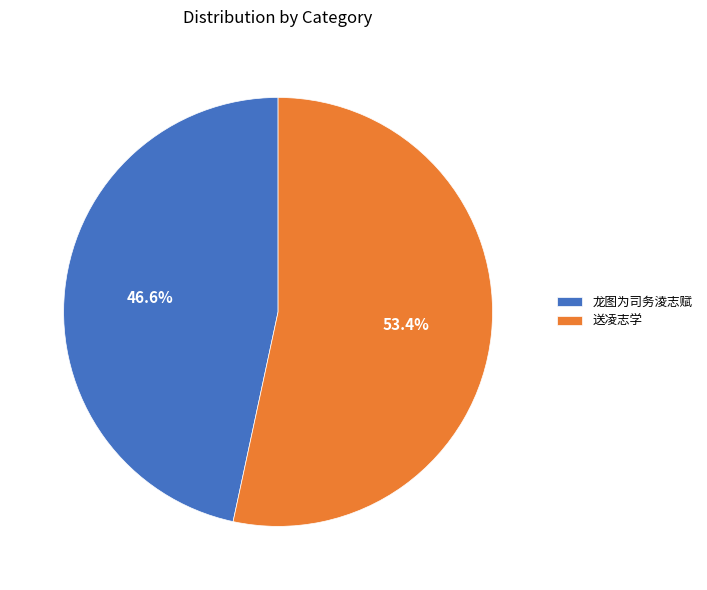

What is the ratio of the value at 送凌志学 to the value at 龙图为司务淩志赋?

1.1